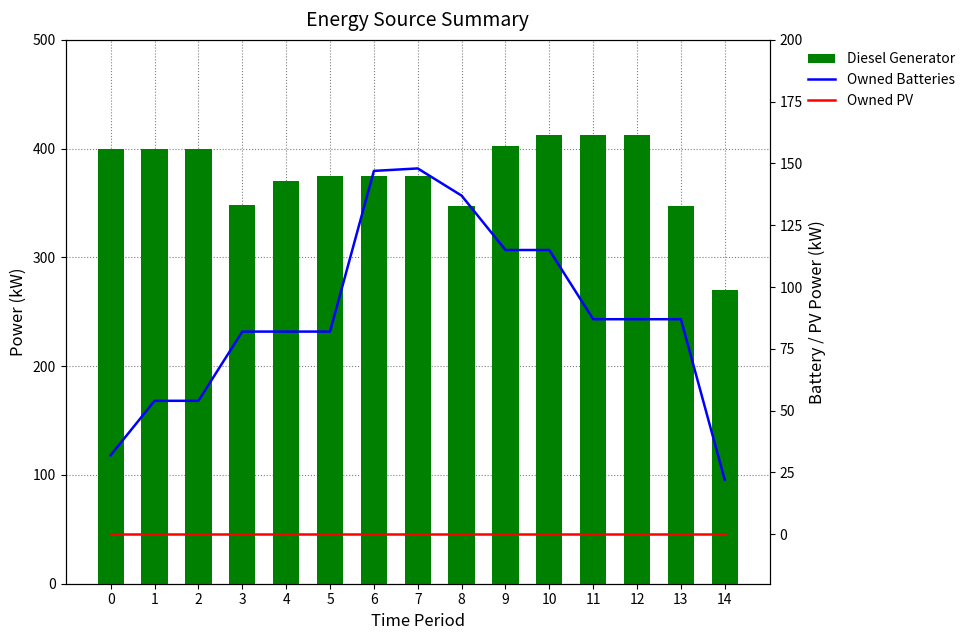

At which label is Diesel Generator closest to 341?

8